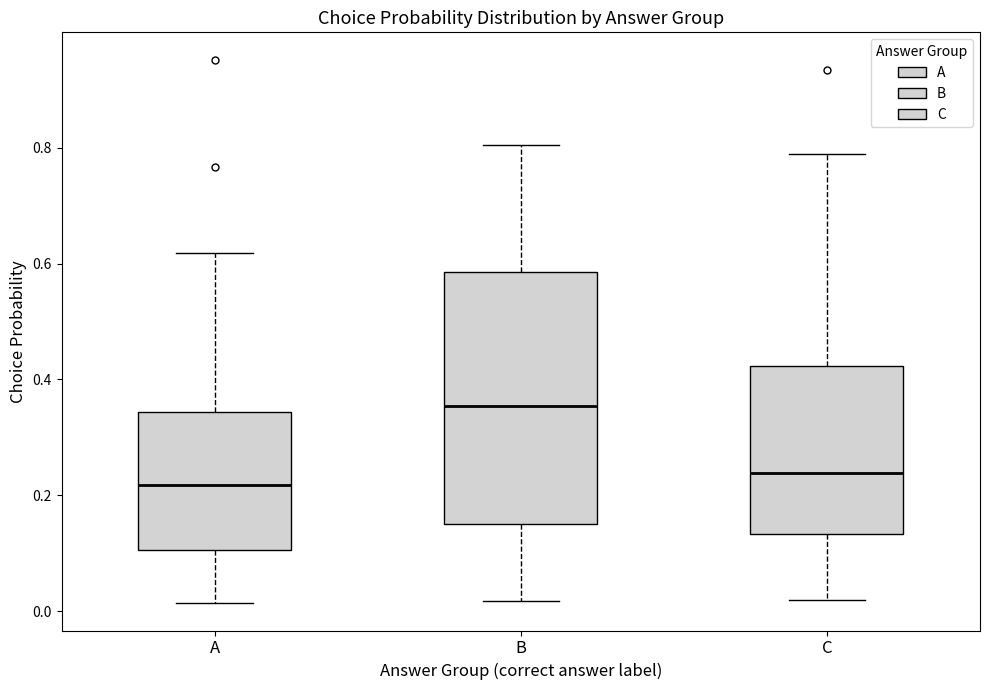

Reading left to right, read every box against the y-axis: the position of its median line, the range the box covers, and the ends of its whiskers. The values are not printed on the chart, so give them approximately, as read against the axis.

A: median 0.22, box 0.10 to 0.34, whiskers 0.02 to 0.62
B: median 0.36, box 0.16 to 0.58, whiskers 0.02 to 0.80
C: median 0.24, box 0.14 to 0.42, whiskers 0.02 to 0.80